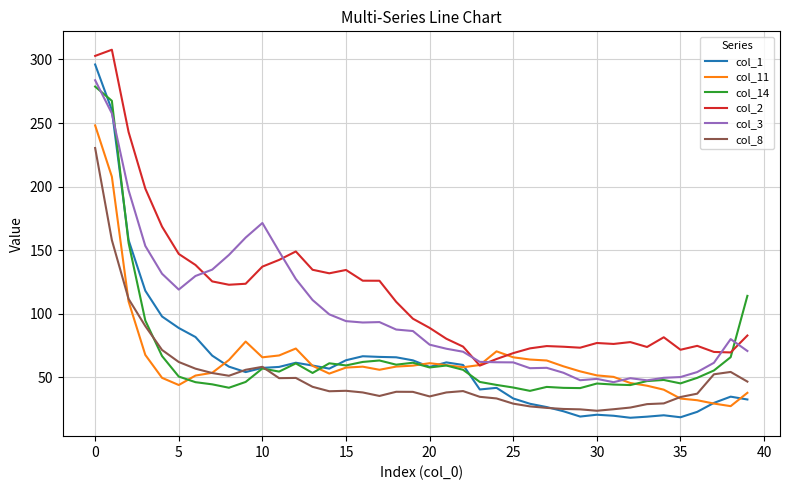

How many lines are shown in the chart?

6